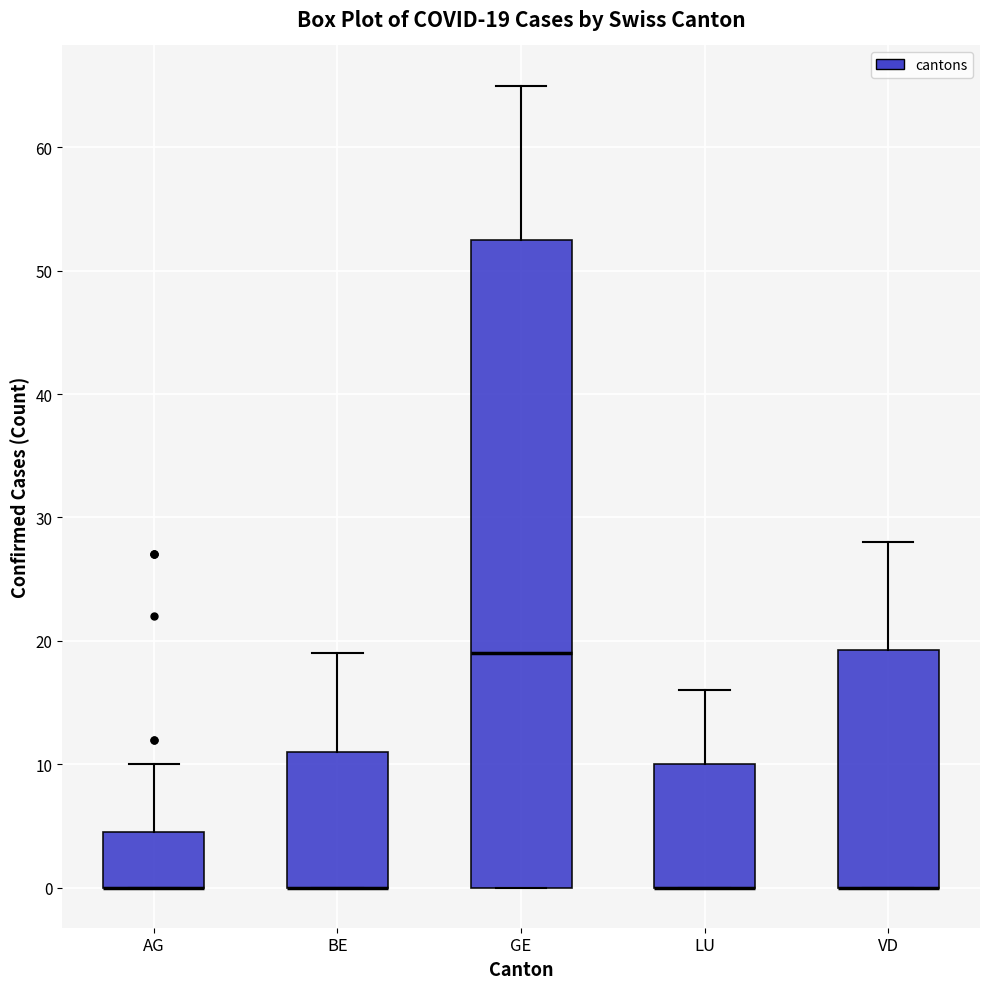

Which box is the tallest, from its lower edge to its upper edge?

GE